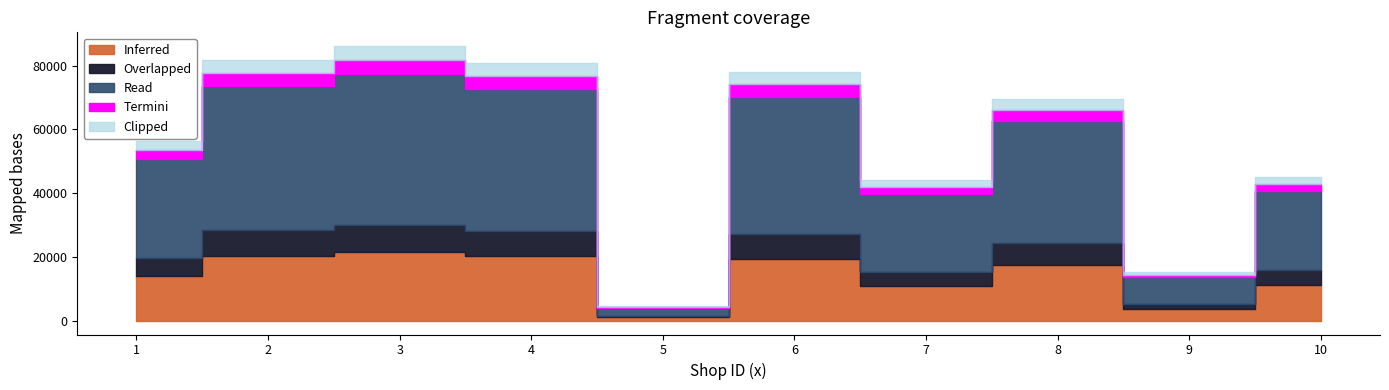

At which label is the value closest to 45315?

10